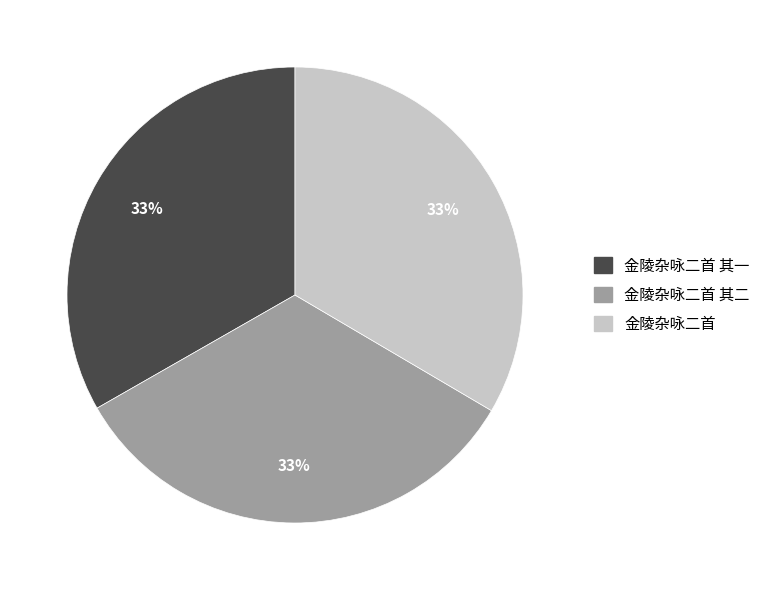

To the nearest percent, what is the average slice percentage?

33%